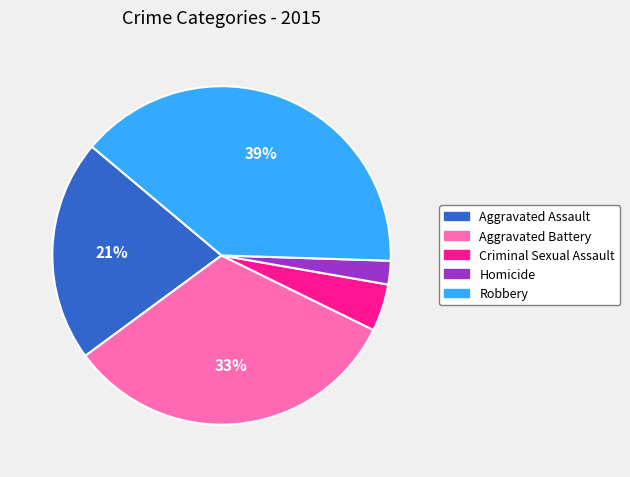

Do Homicide and Robbery together represent more than half of the pie?

No